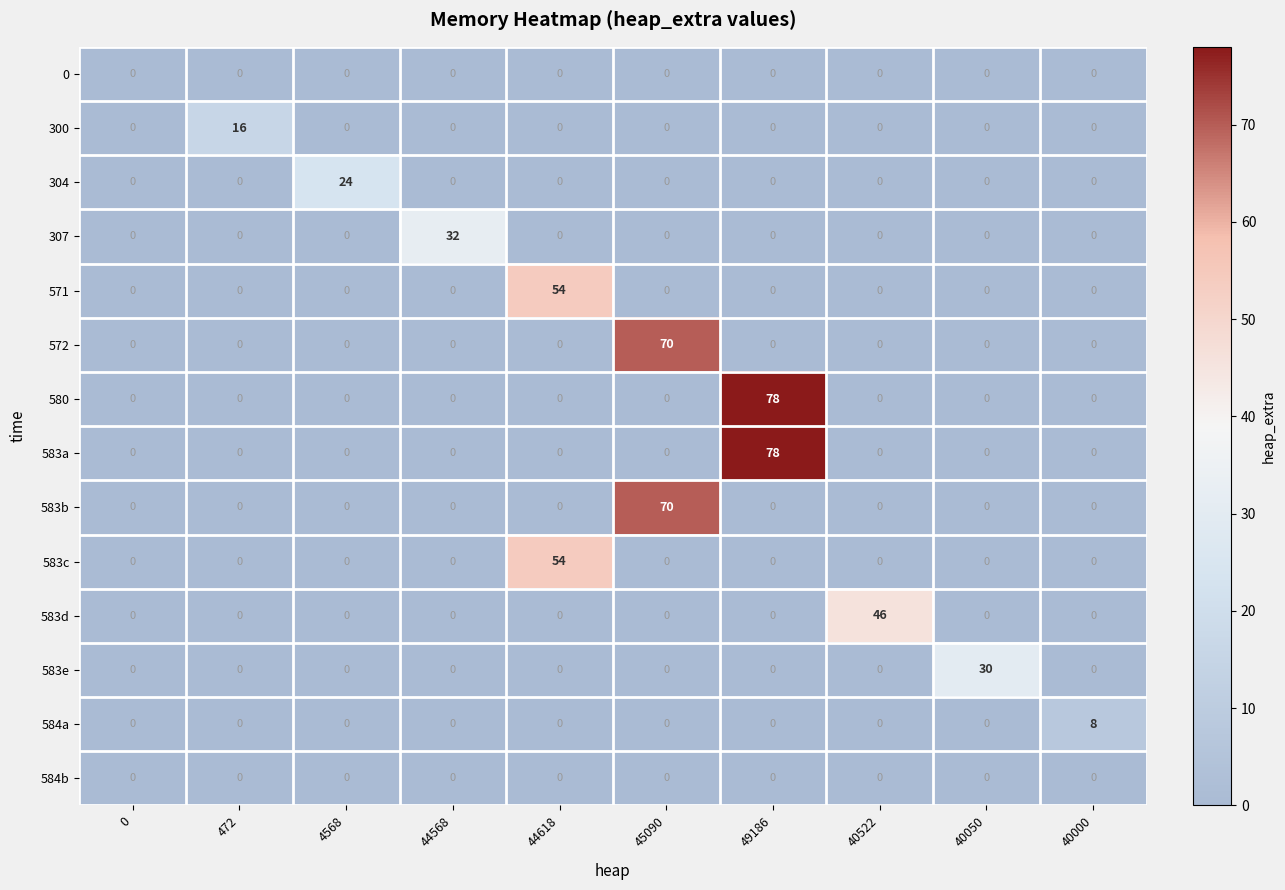

At which category is the sum across all series the highest?

49186